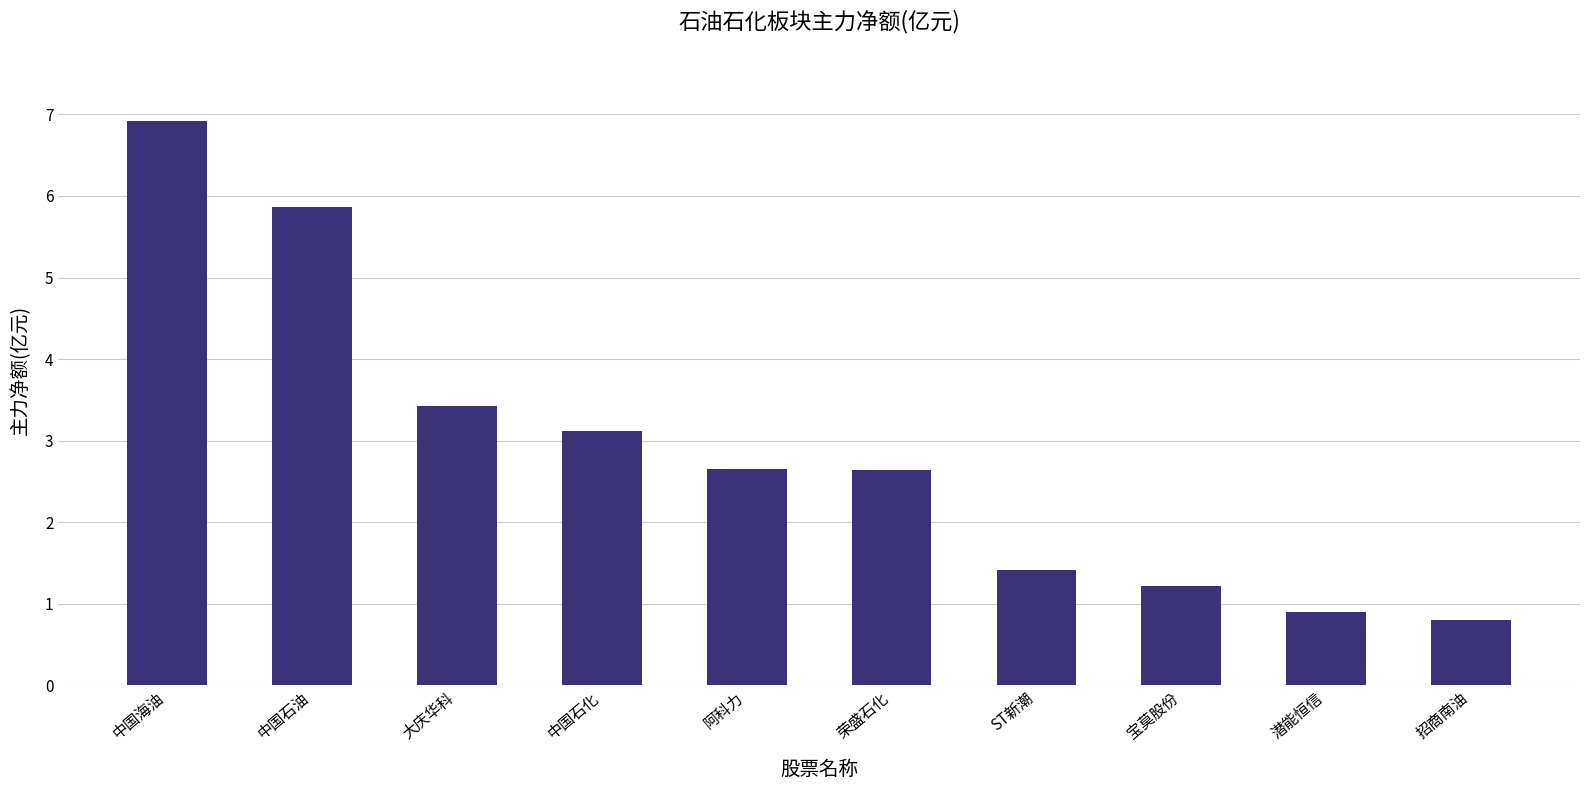

True or false: the data shows 0.8 at 大庆华科.

False